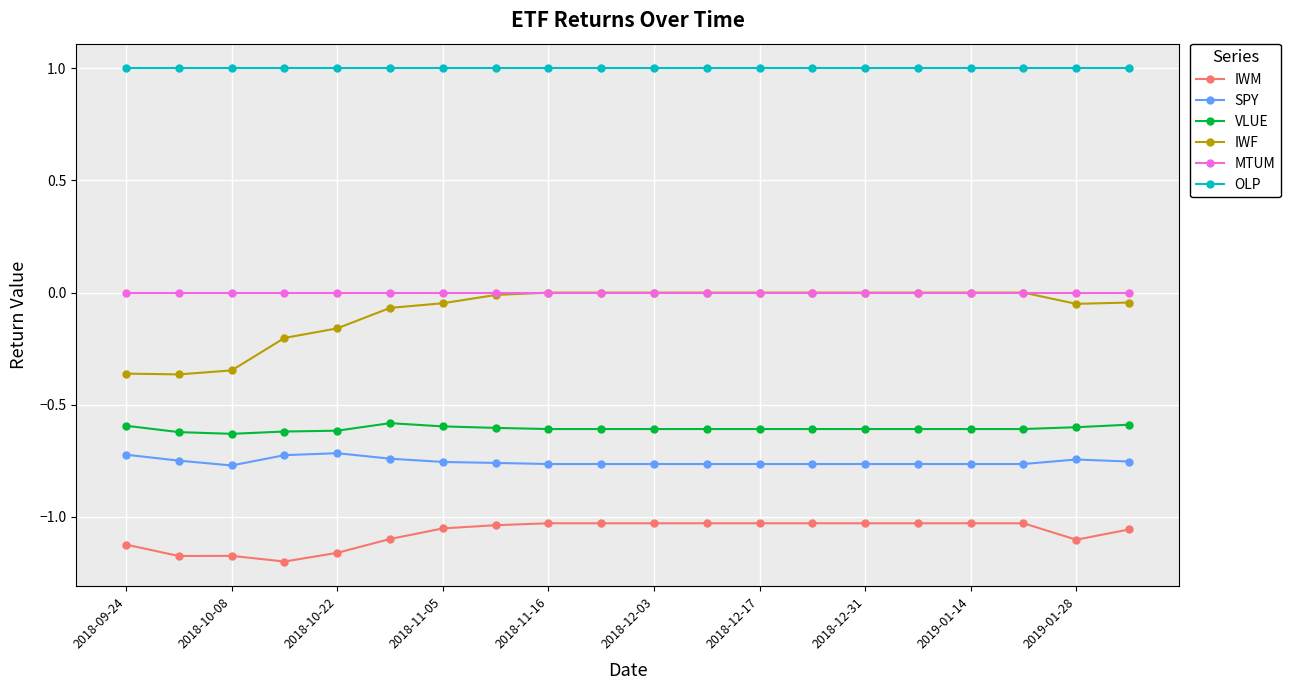

What is the maximum value shown in the chart?

1.0